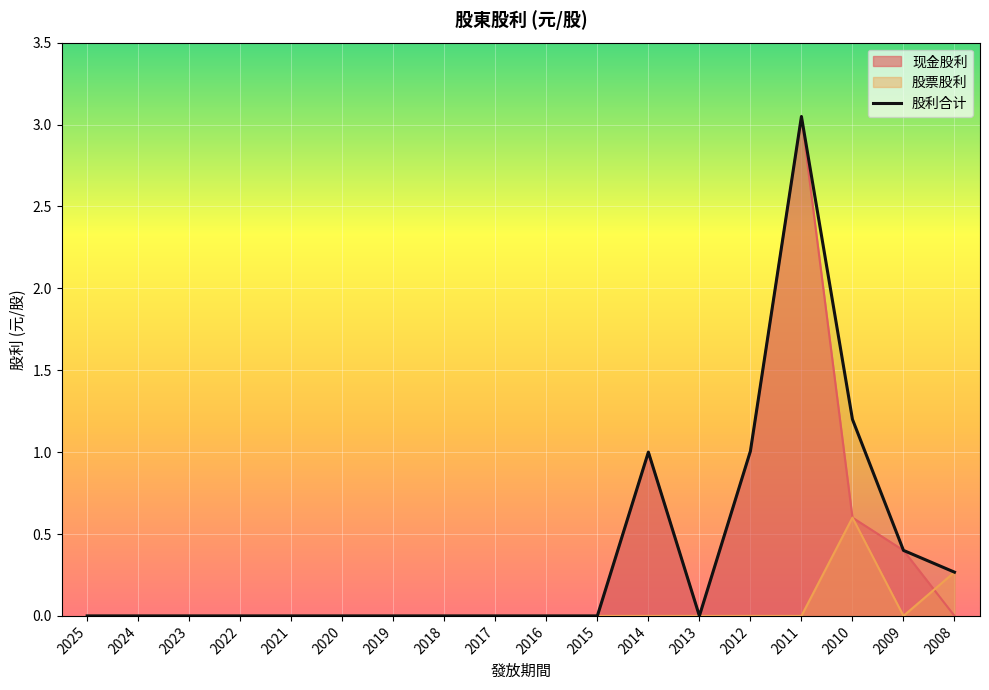

Which category has the highest value across all series?

2011